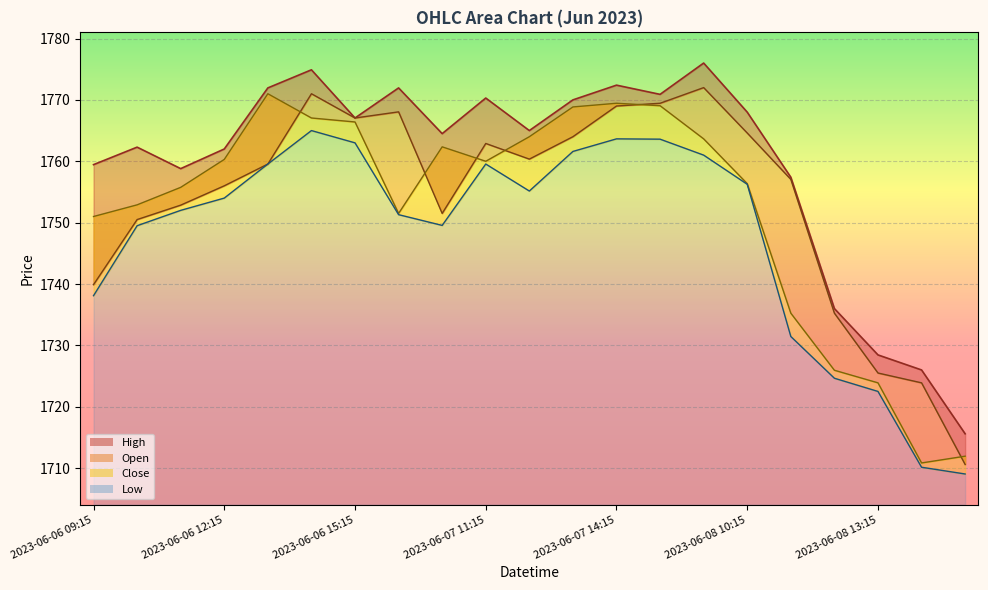

True or false: Low has a value of 1749.6 at 2023-06-07 10:15.

True